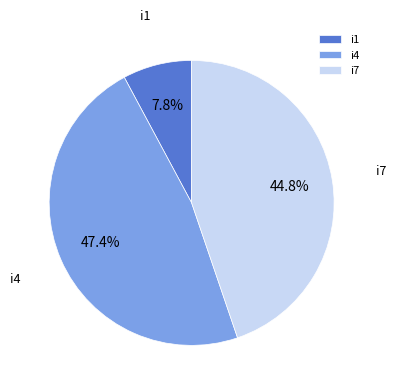

Is i7 the majority of the pie?

No